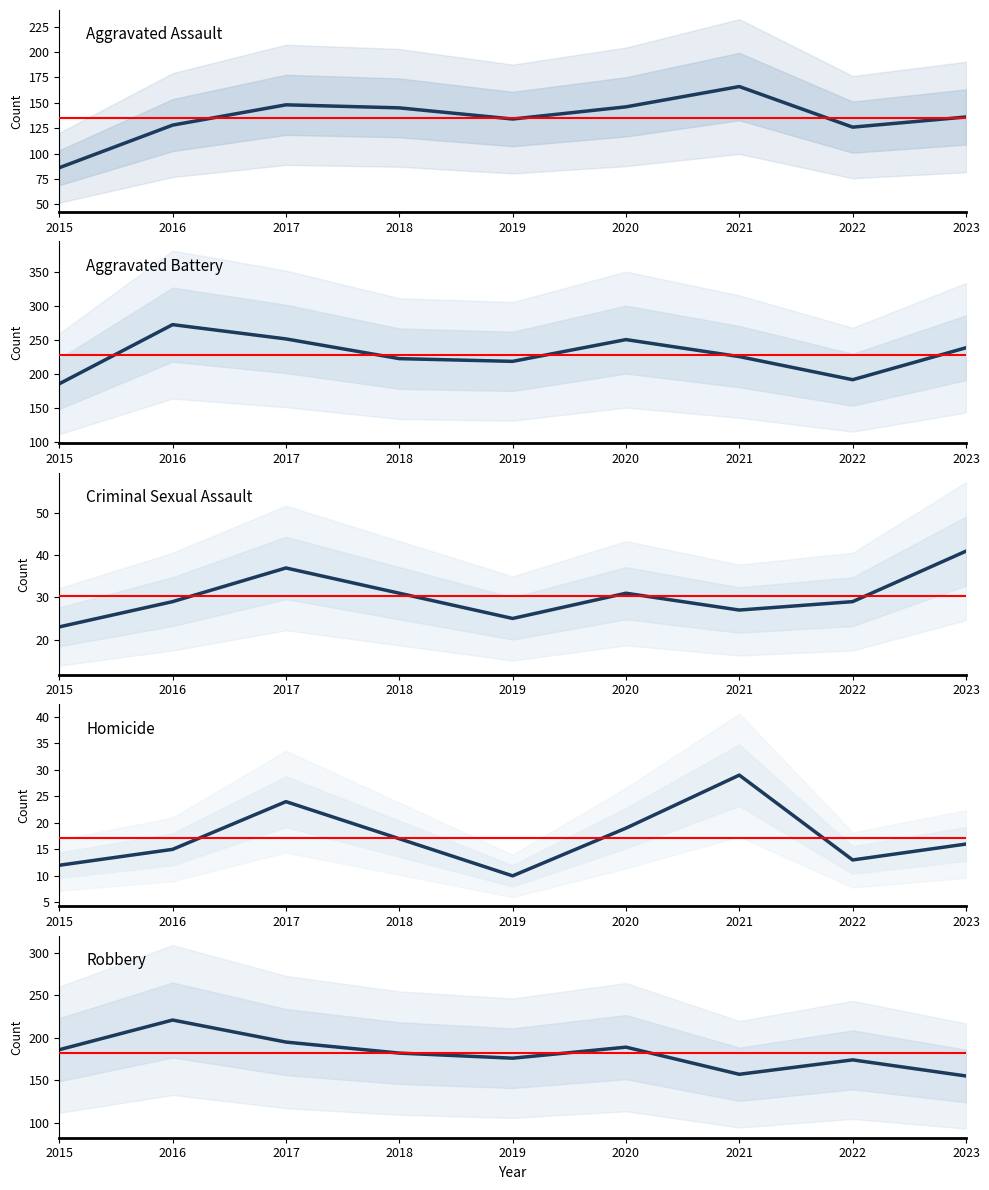

How many data points in Robbery are above 182?

4